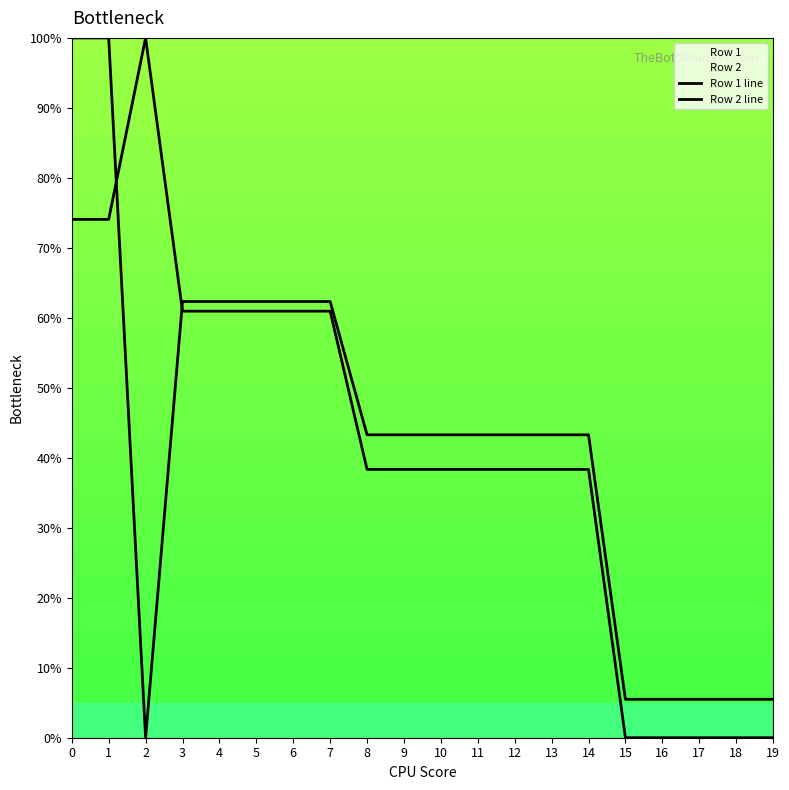

Reading left to right, what are all the values shown in this chart?

Row 1 line: 0=74.1	1=74.1	2=100.0	3=61.0	4=61.0	5=61.0	6=61.0	7=61.0	8=38.3	9=38.3	10=38.3	11=38.3	12=38.3	13=38.3	14=38.3	15=0.0	16=0.0	17=0.0	18=0.0	19=0.0
Row 2 line: 0=100.0	1=100.0	2=0.0	3=62.3	4=62.3	5=62.3	6=62.3	7=62.3	8=43.3	9=43.3	10=43.3	11=43.3	12=43.3	13=43.3	14=43.3	15=5.5	16=5.5	17=5.5	18=5.5	19=5.5